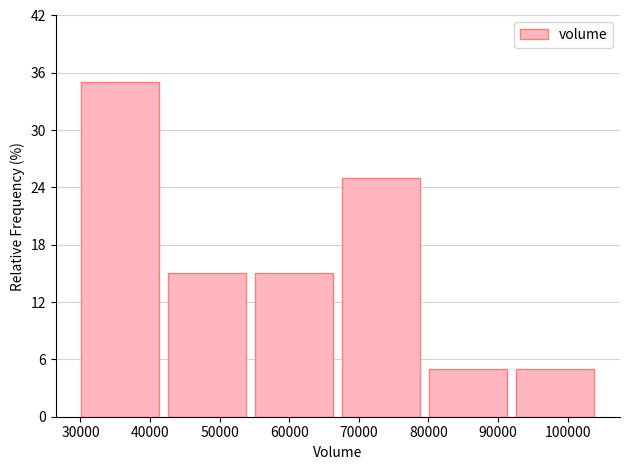

Reading left to right, list every bar in this chart as the range it spans on the x-axis followed by its height. Neither the bar edges nor the heights are printed on the chart, so give them approximately, as read against the axes.

29000 to 42000: 35
42000 to 54000: 15
54000 to 67000: 15
67000 to 79000: 25
79000 to 92000: 5
92000 to 104000: 5